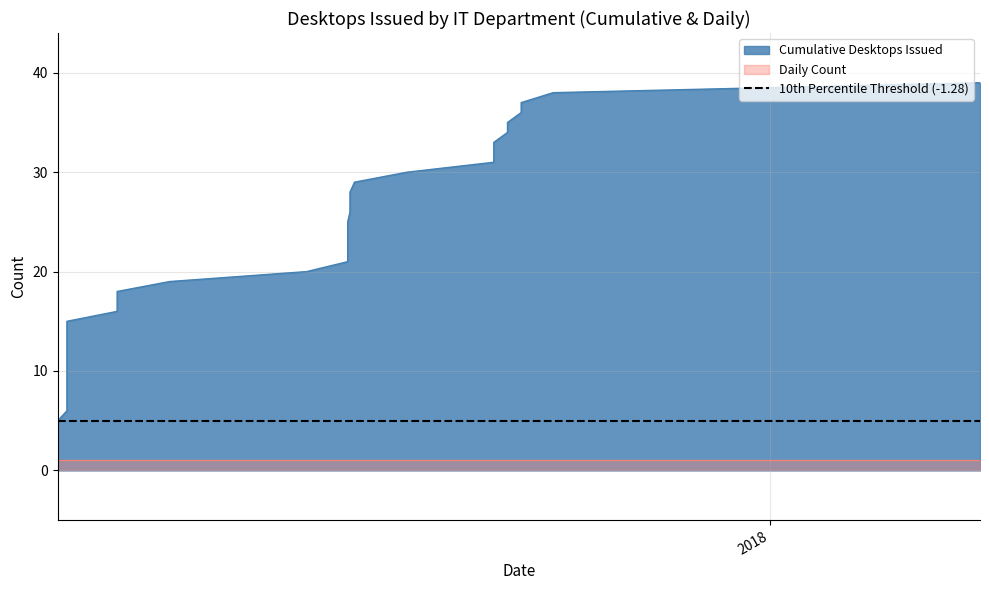

The chart shows a value of 45 at 2017-09-02. True or false?

False